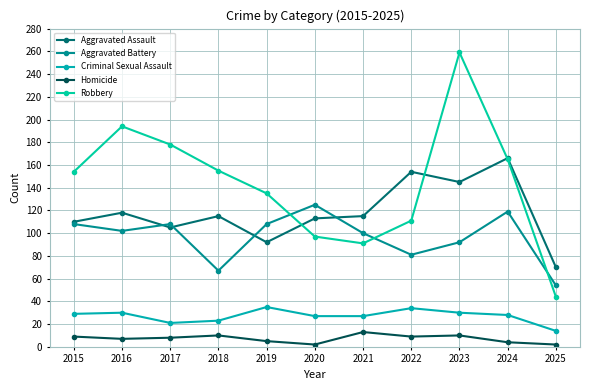

Rank the series at 2023 from lowest to highest value.

Homicide, Criminal Sexual Assault, Aggravated Battery, Aggravated Assault, Robbery